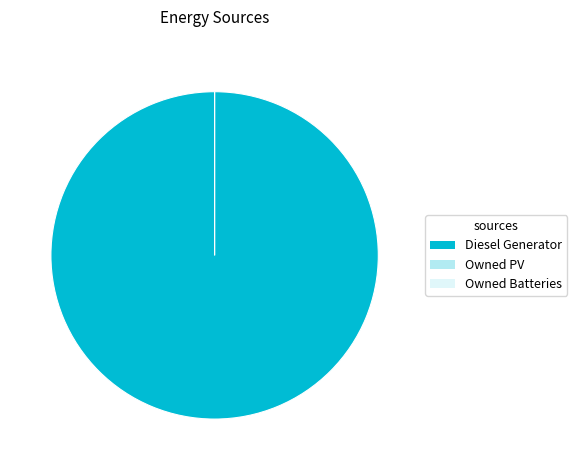

The Owned PV slice represents 1% of the pie. True or false?

False